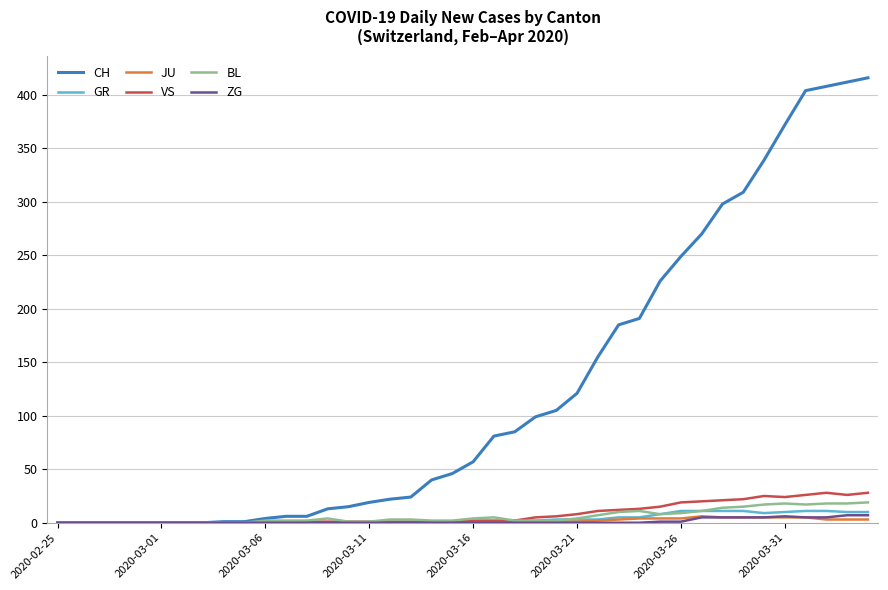

Which series has the widest spread of values?

CH